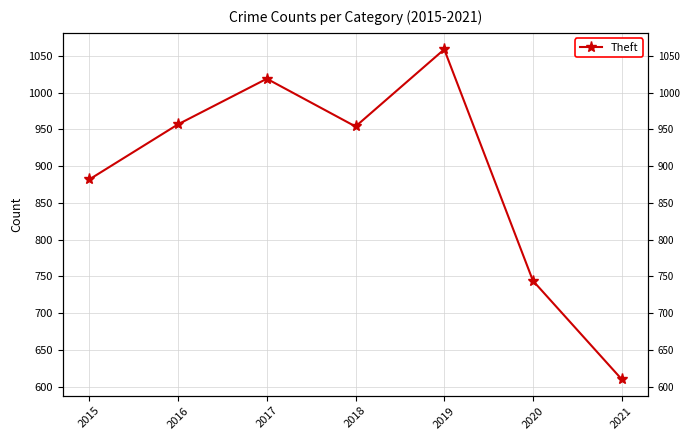

Reading left to right, list all the values displayed in this chart.

882	957	1019	954	1059	744	610